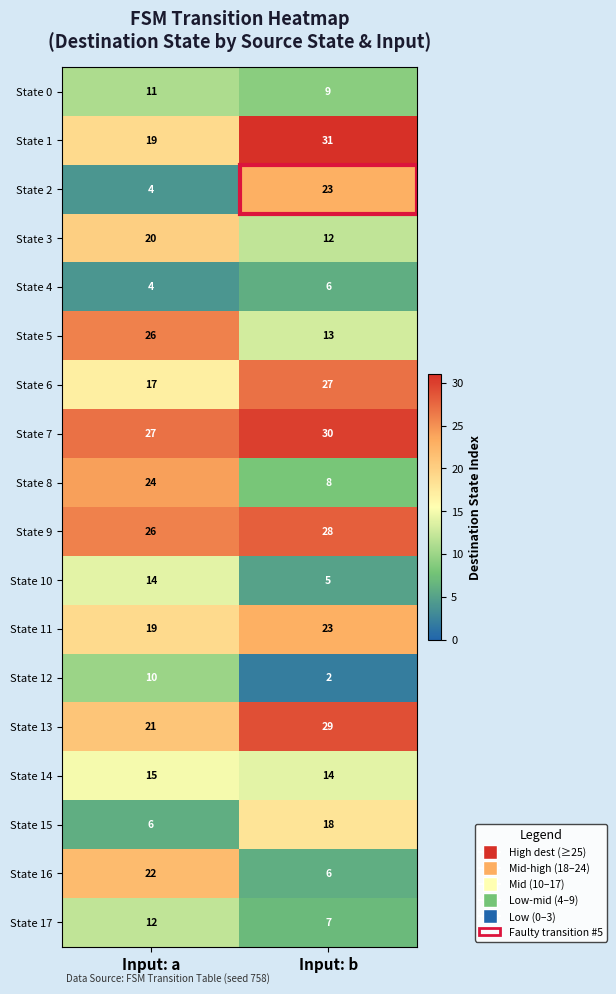

What is the sum of the State 8 values at Input: a and Input: b?

32